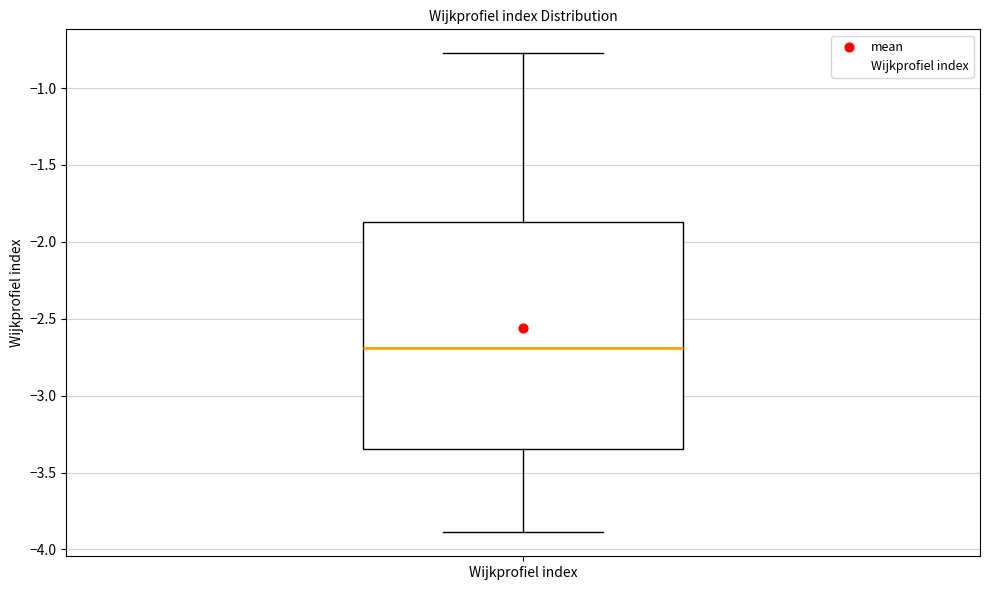

Read this box plot against the y-axis: the position of the median line, the range covered by the box, and the ends of both whiskers. The values are not printed on the chart, so give them approximately, as read against the axis.

median -2.70, box -3.35 to -1.85, whiskers -3.90 to -0.75